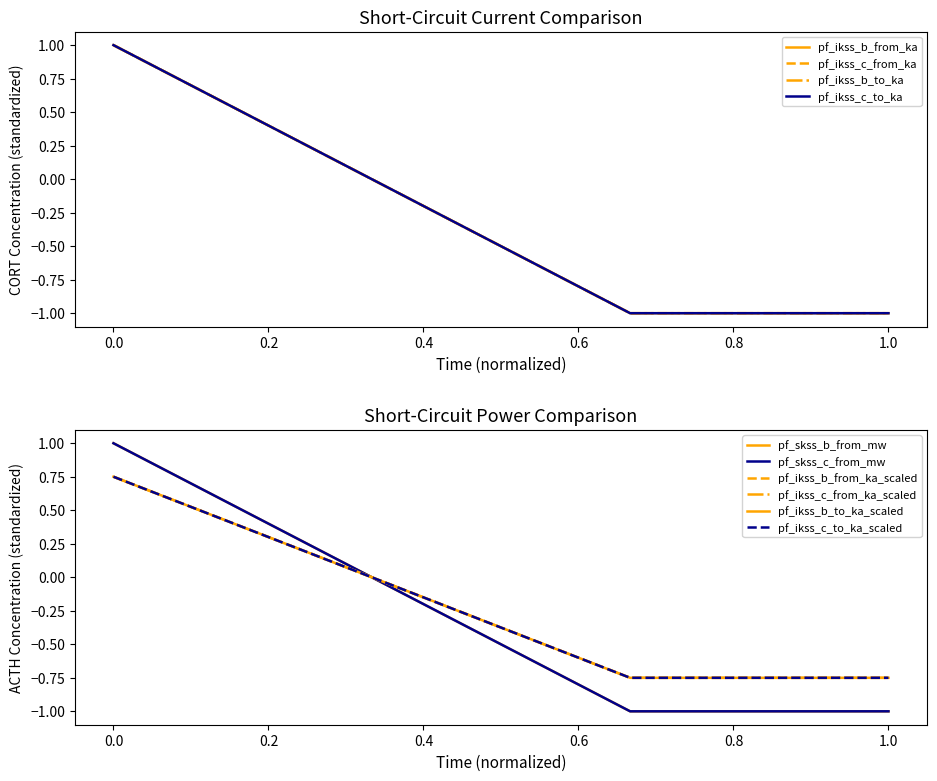

Which series ends up on top after the final intersection of pf_ikss_b_from_ka and pf_skss_c_from_mw?

pf_ikss_b_from_ka